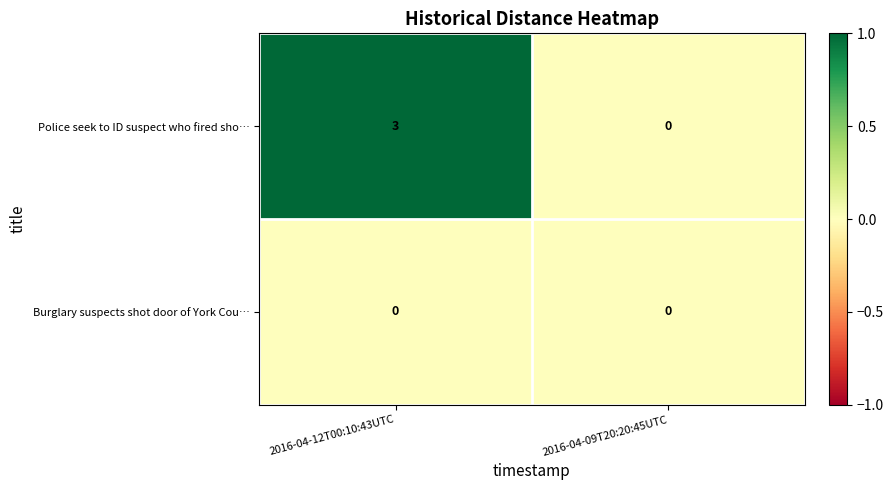

What is the total value across all series at 2016-04-12T00:10:43UTC?

3